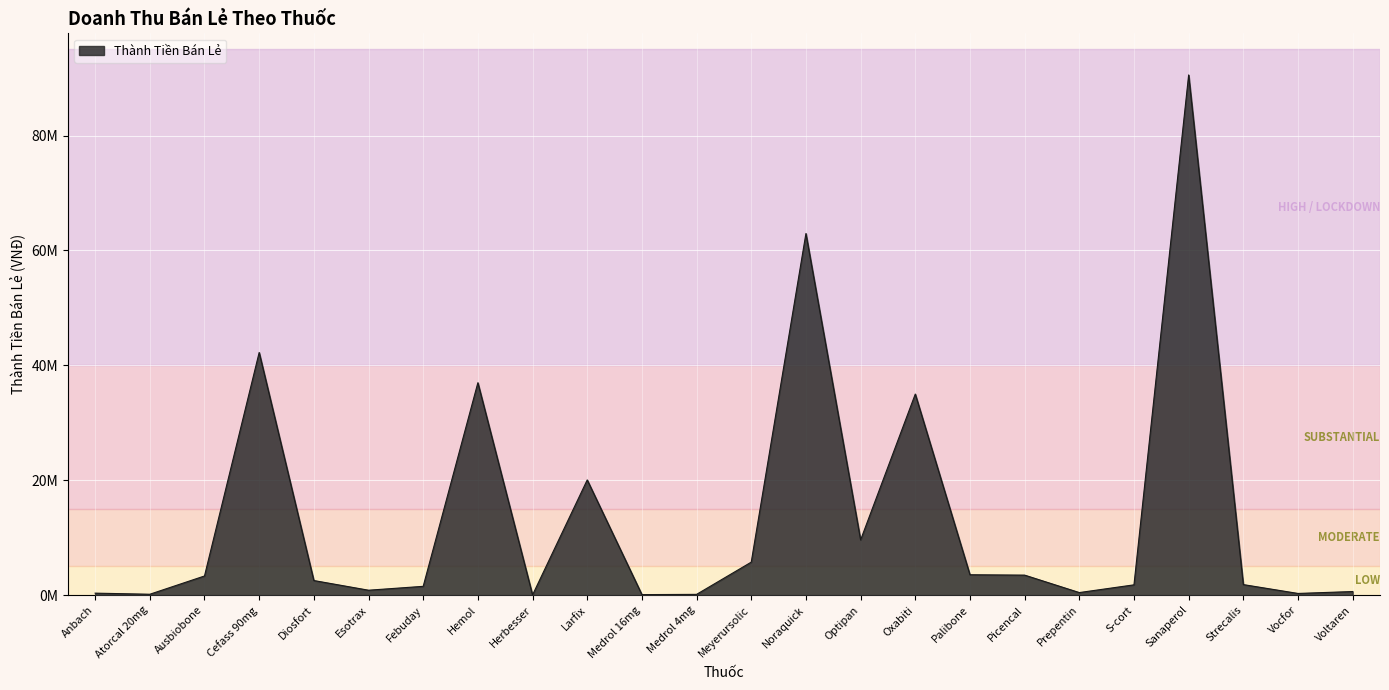

Reading left to right, what are all the values shown in this chart?

345000	154000	3332700	42233400	2539460	855360	1531200	36969050	30800	20050800	90200	132080	5743100	62937600	9604980	34994960	3547500	3481740	445500	1789400	90541110	1831950	292380	625500